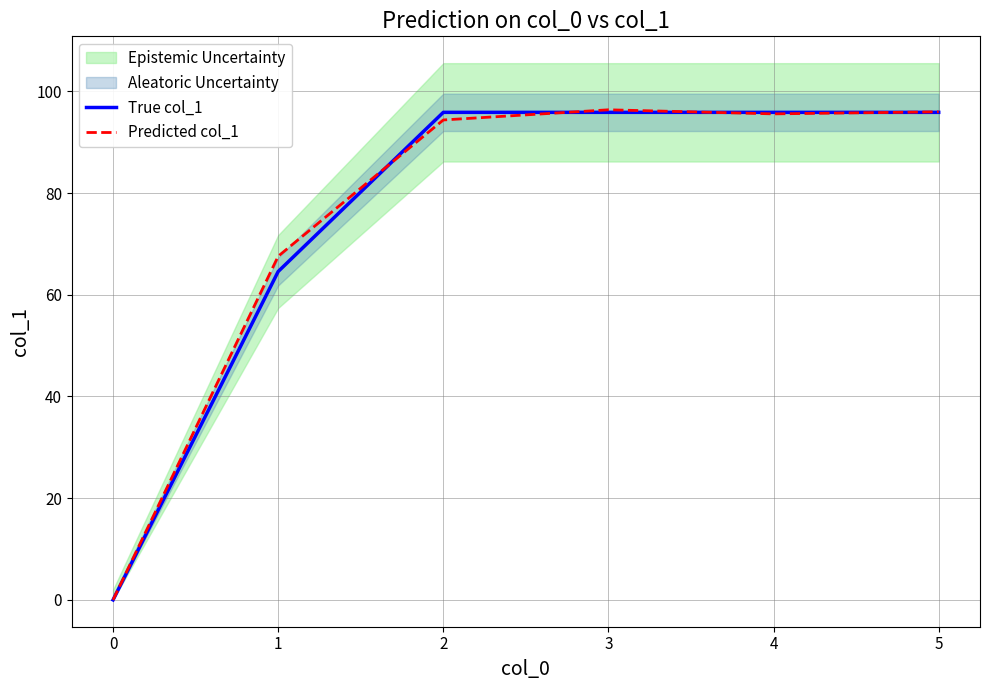

The value of Predicted col_1 at 2 is 94.4. True or false?

True